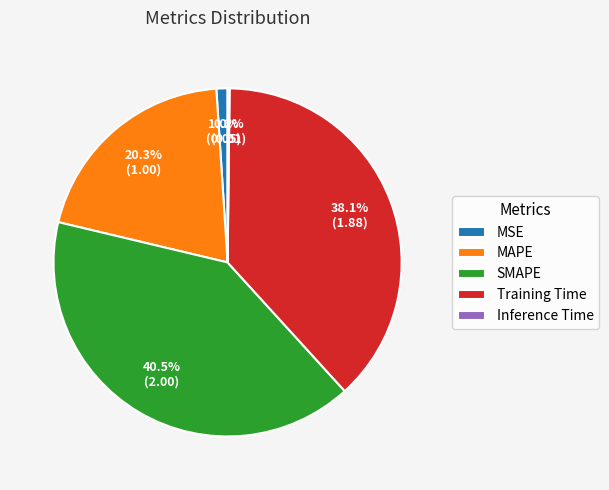

What percentage is NOT represented by Training Time?

61.9%